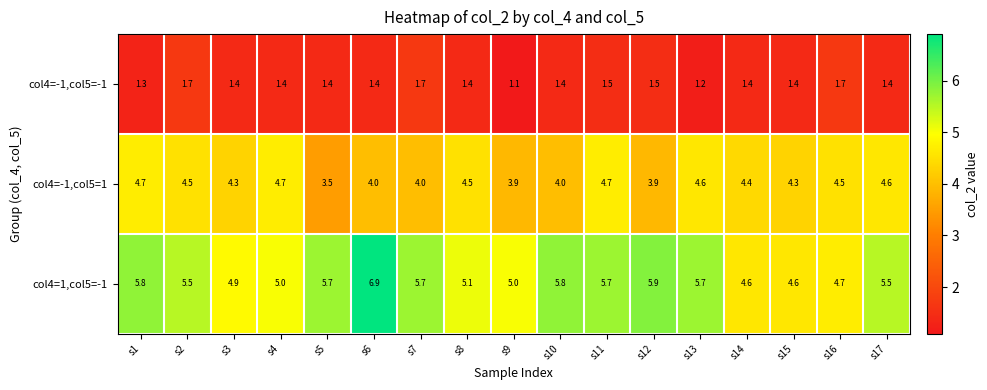

Rank the series by their maximum value, from lowest to highest.

col4=-1,col5=-1, col4=-1,col5=1, col4=1,col5=-1